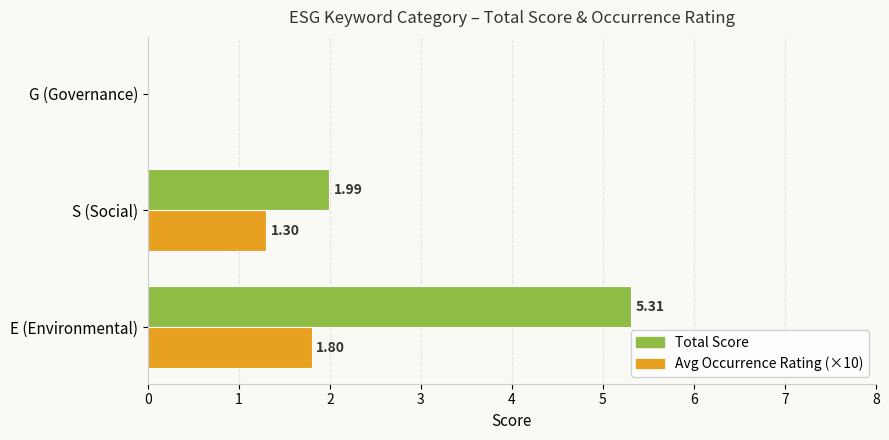

Which series has the widest spread of values?

Total Score